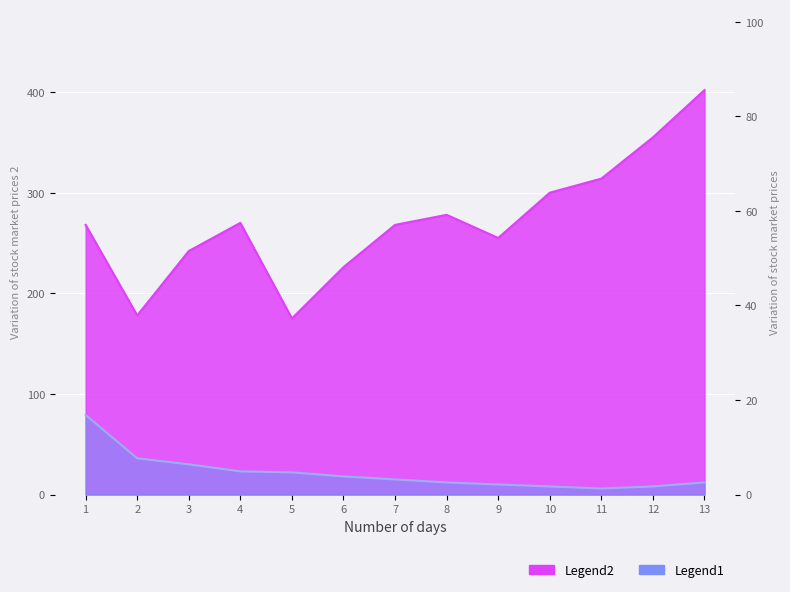

What is the difference between the second highest and second lowest values in the Legend2 series?

177